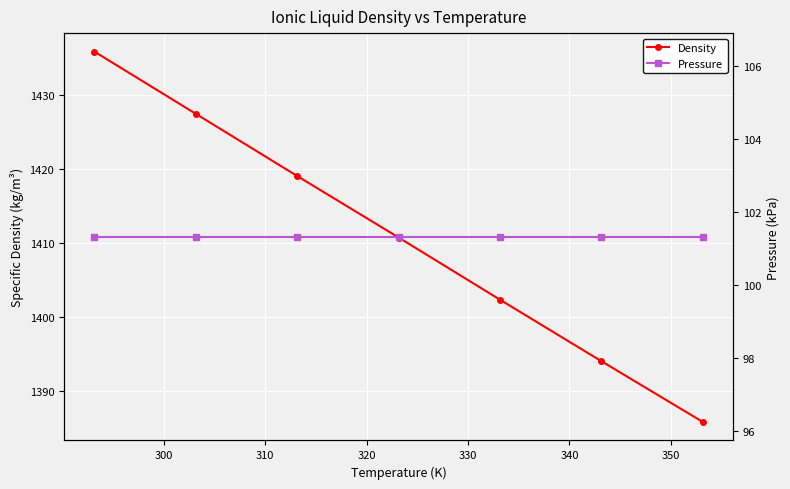

True or false: Density has more than 2 interior local peaks.

False